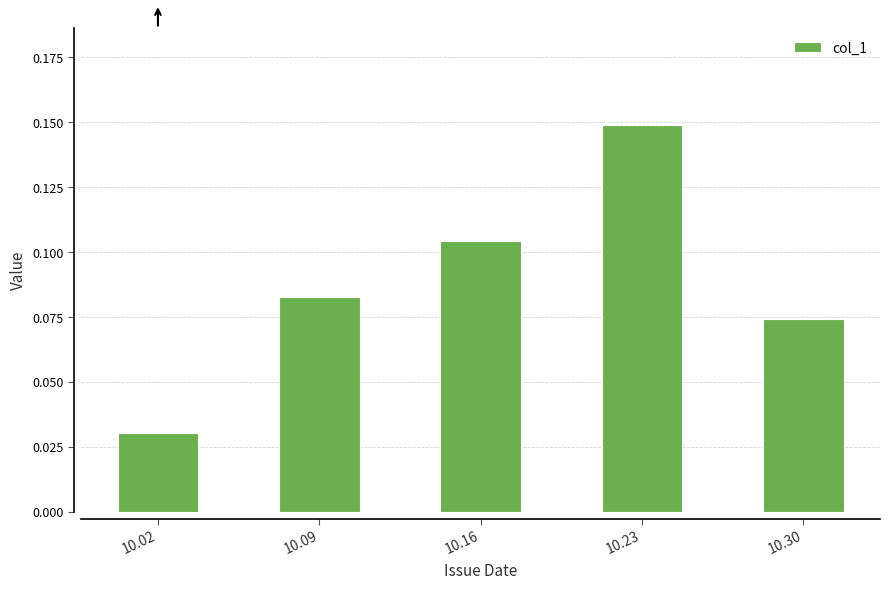

How many values are between 0 and 1?

5